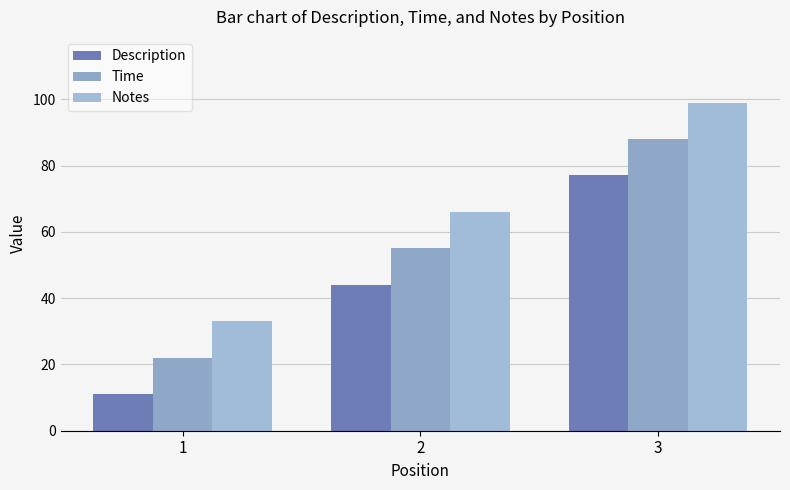

How many groups of bars are there?

3